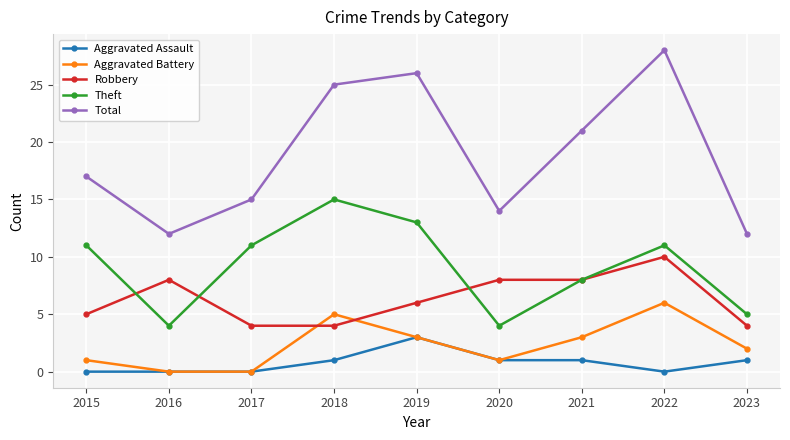

What is the maximum value for Theft?

15